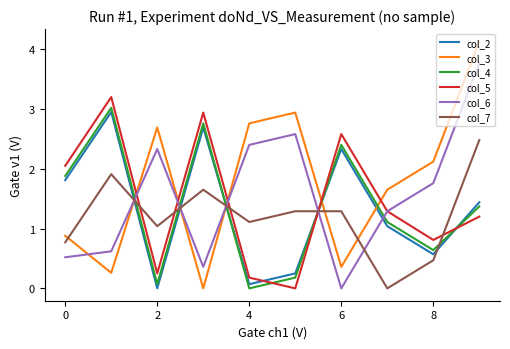

Which series has the widest spread of values?

col_3